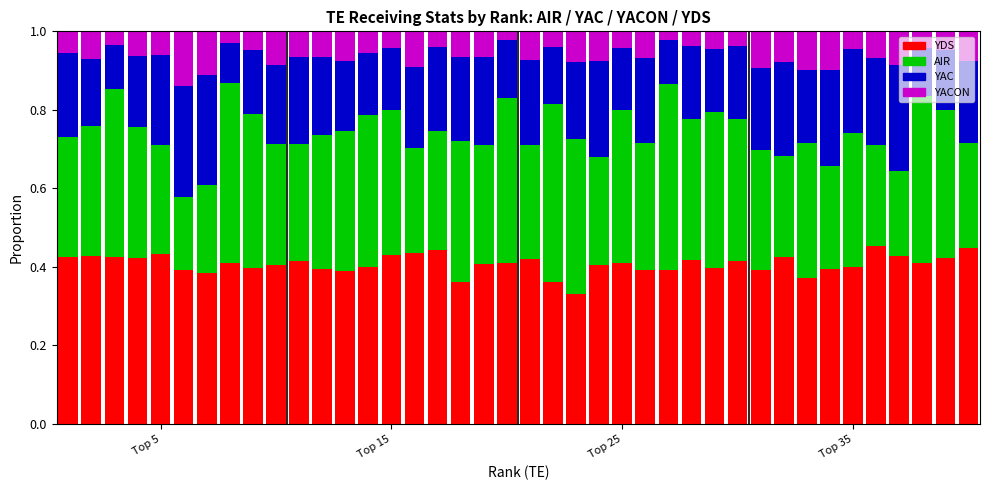

What is the sum of all YDS values?

16.3